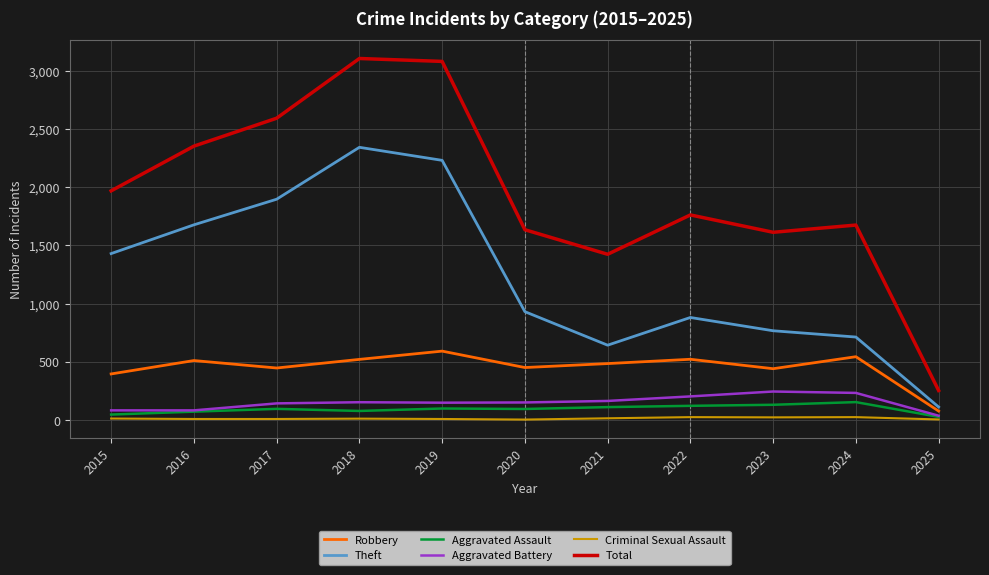

What is the minimum value shown in the chart?

3